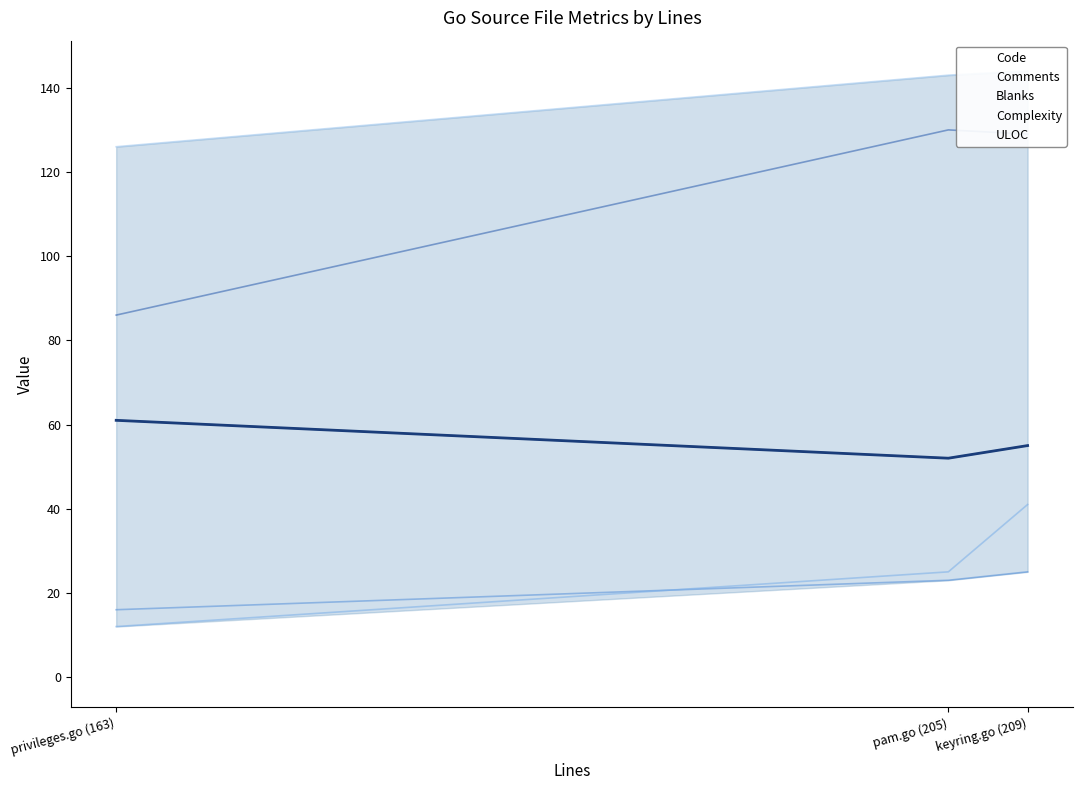

What is the difference between the values at pam.go (205) and keyring.go (209)?

3